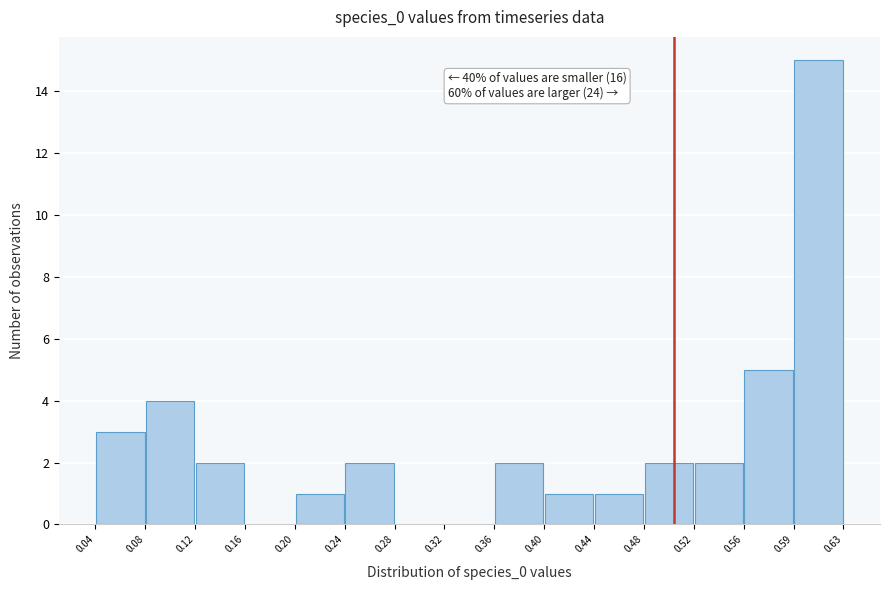

Which range on the x-axis has the tallest bar?

0.59 to 0.63